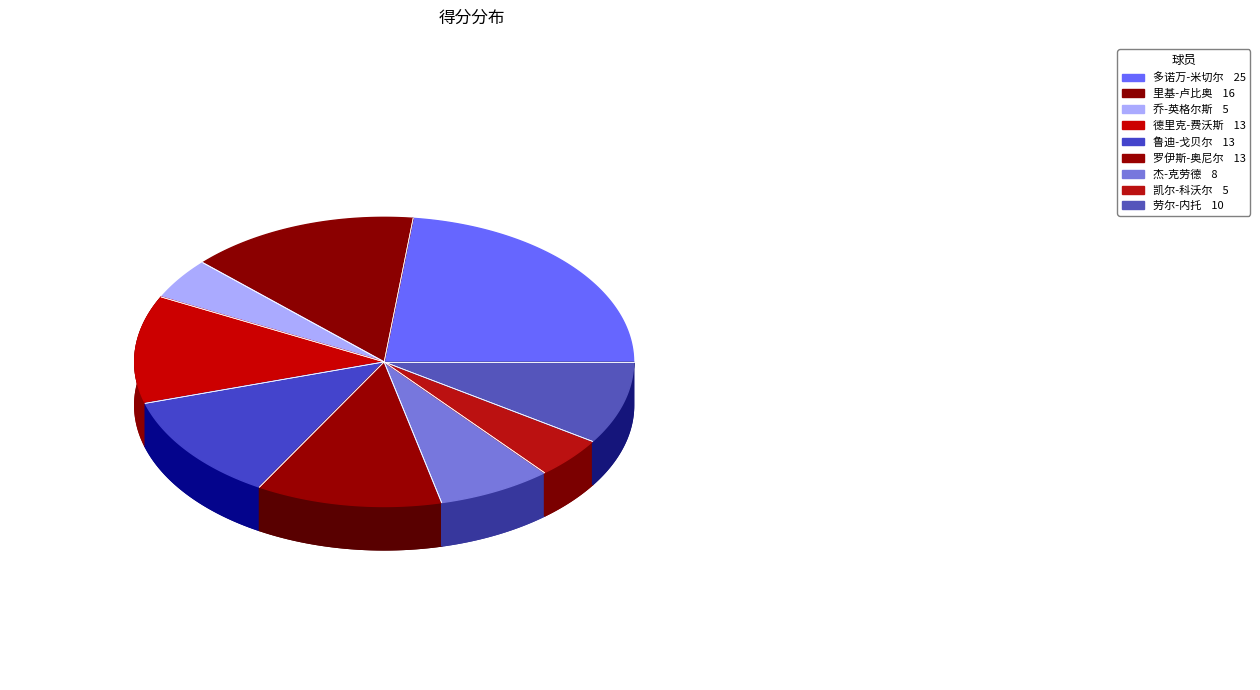

Count the number of slices in the pie.

9